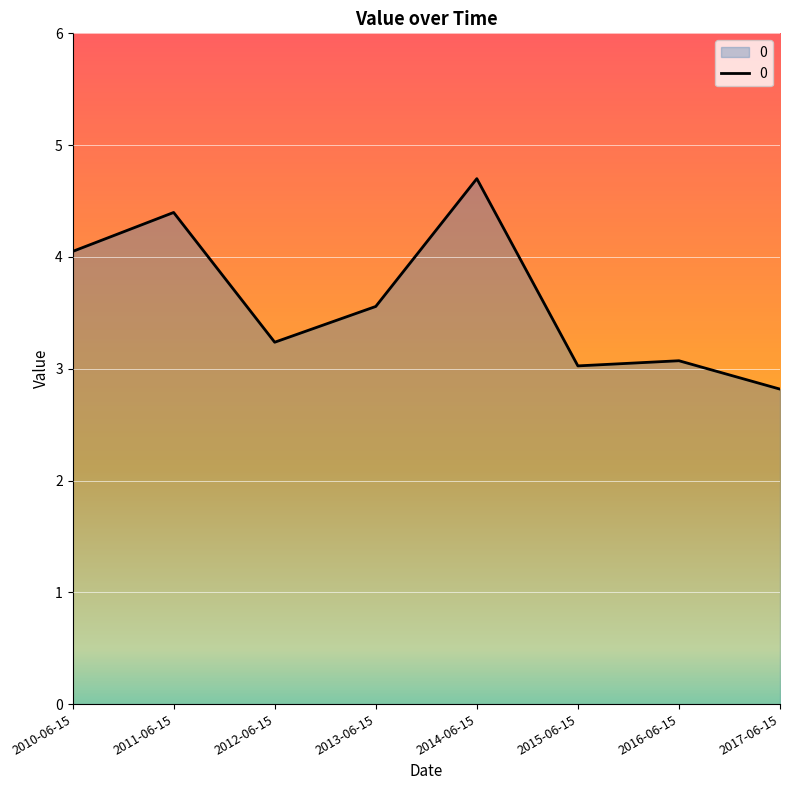

Reading left to right, list all the values displayed in this chart.

2010-06-15=4.0	2011-06-15=4.4	2012-06-15=3.2	2013-06-15=3.6	2014-06-15=4.7	2015-06-15=3.0	2016-06-15=3.1	2017-06-15=2.8